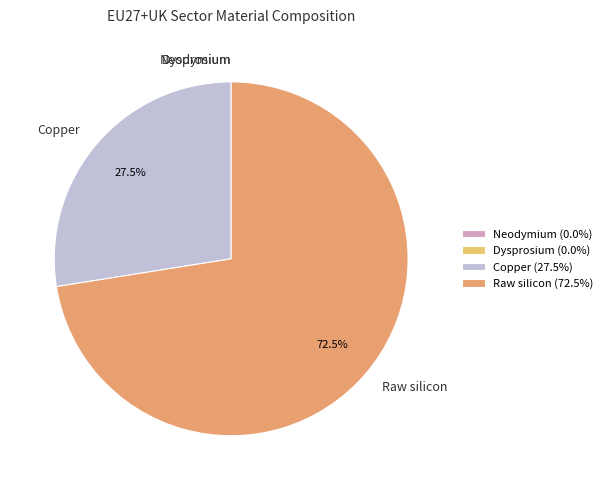

What percentage do Copper and Raw silicon together represent?

100.0%